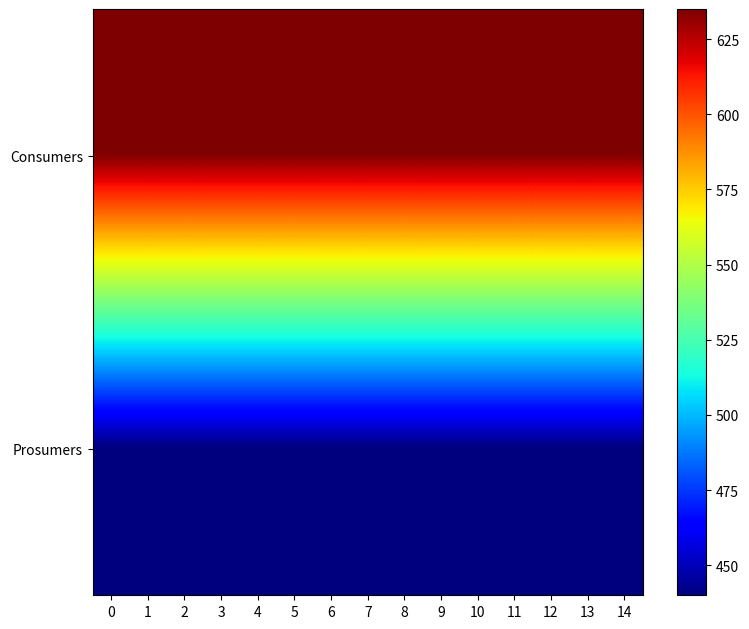

Reading left to right, transcribe all the data shown in this chart.

row_0: 635	635	635	635	635	635	635	635	635	635	635	635	635	635	635
row_1: 440	440	440	440	440	440	440	440	440	440	440	440	440	440	440